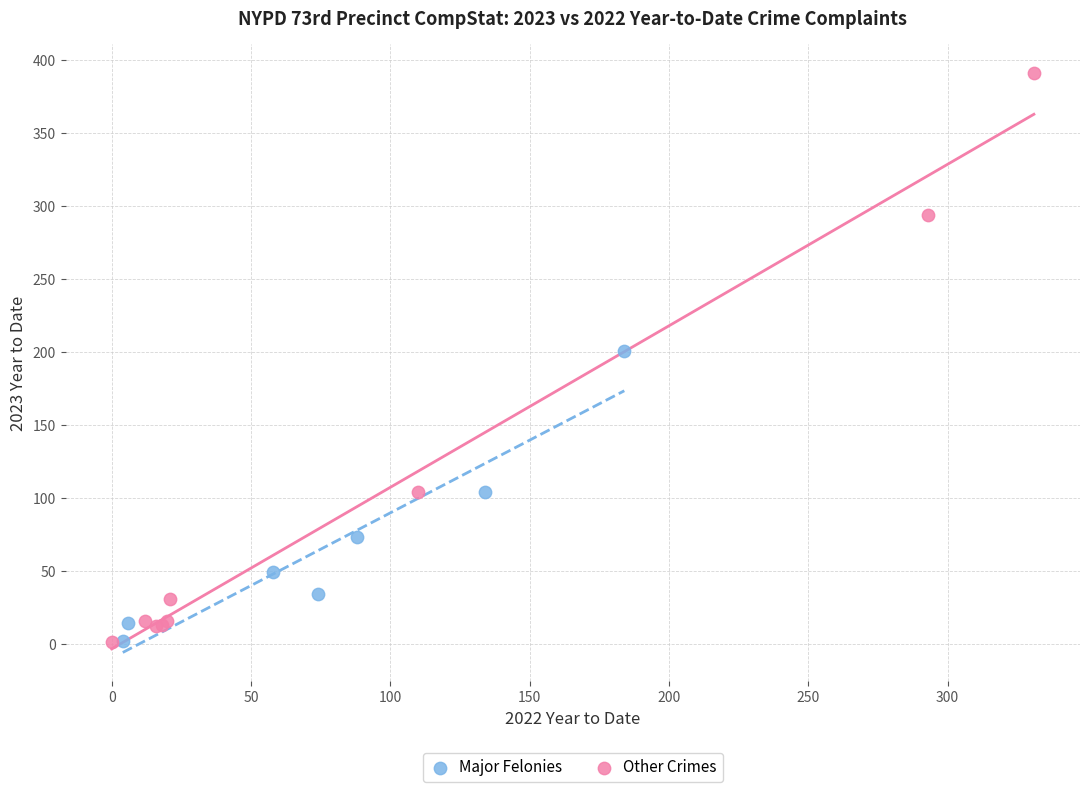

Which series has the widest spread of Y values?

Other Crimes